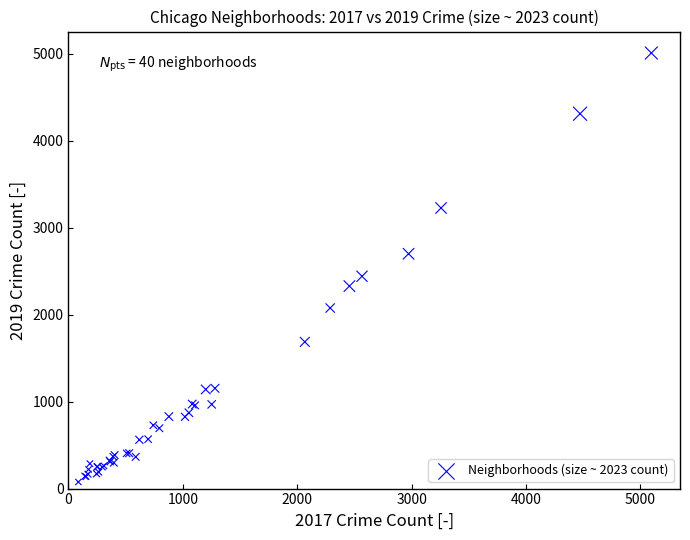

What Y value in the scatter plot is closest to 2542?

2441